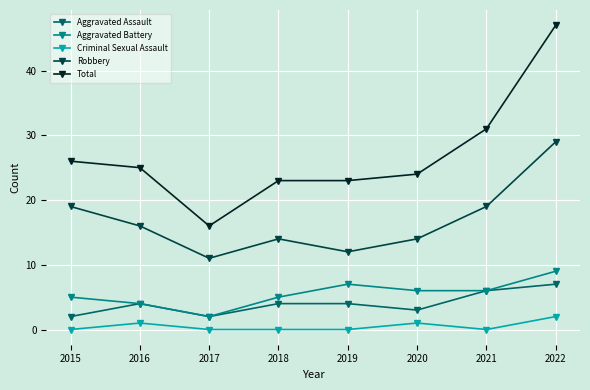

Count the Aggravated Battery values in the range 5 to 7.

5